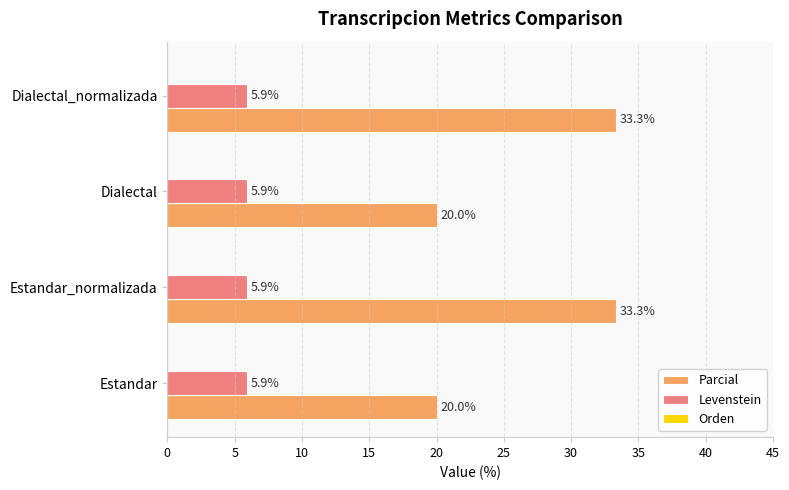

Rank the series by their average value, from highest to lowest.

Parcial, Levenstein